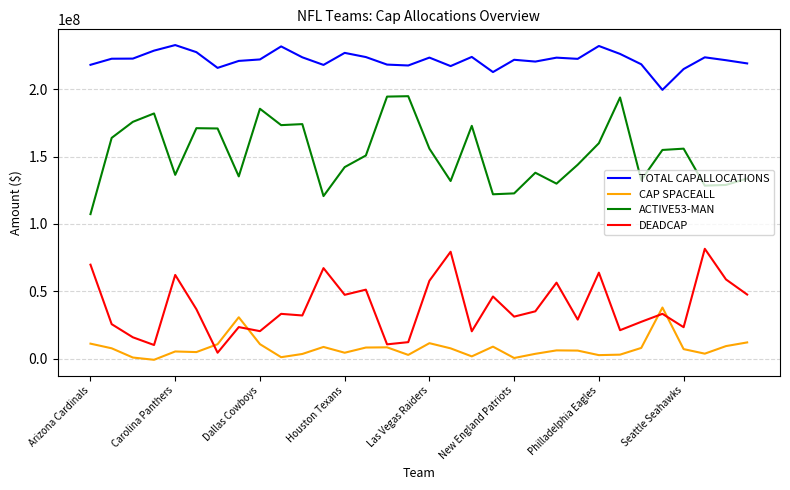

What is the sum of all CAP SPACEALL values?

249344732